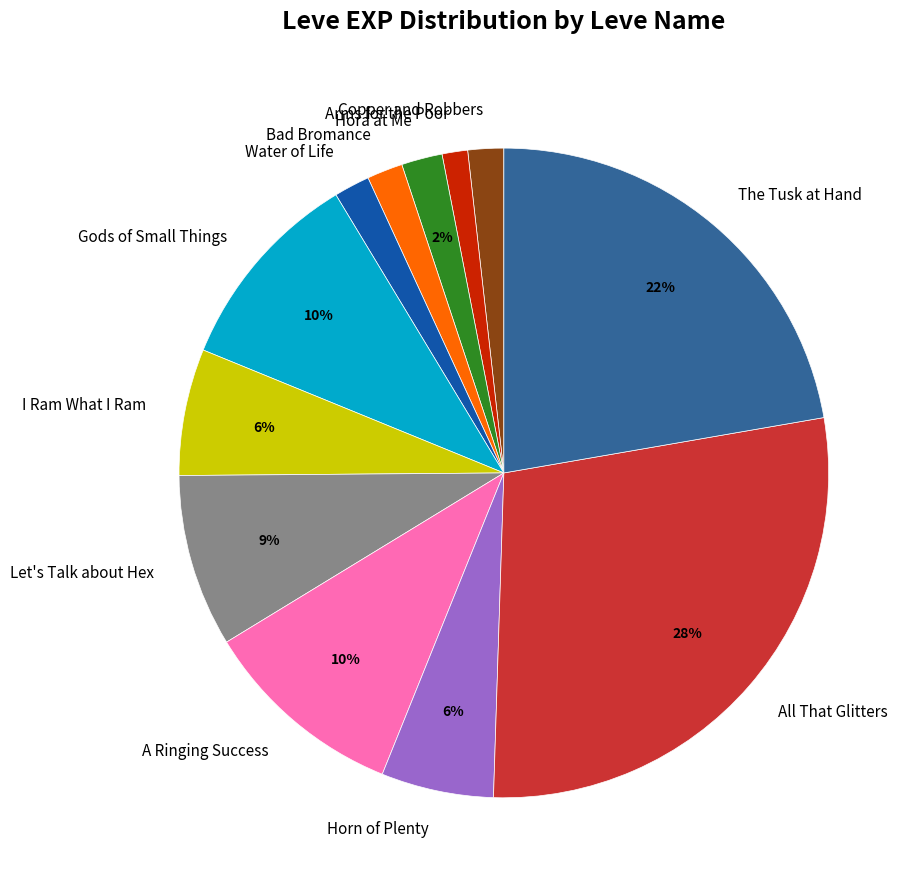

Is it true that Horn of Plenty is 11% of the pie?

False